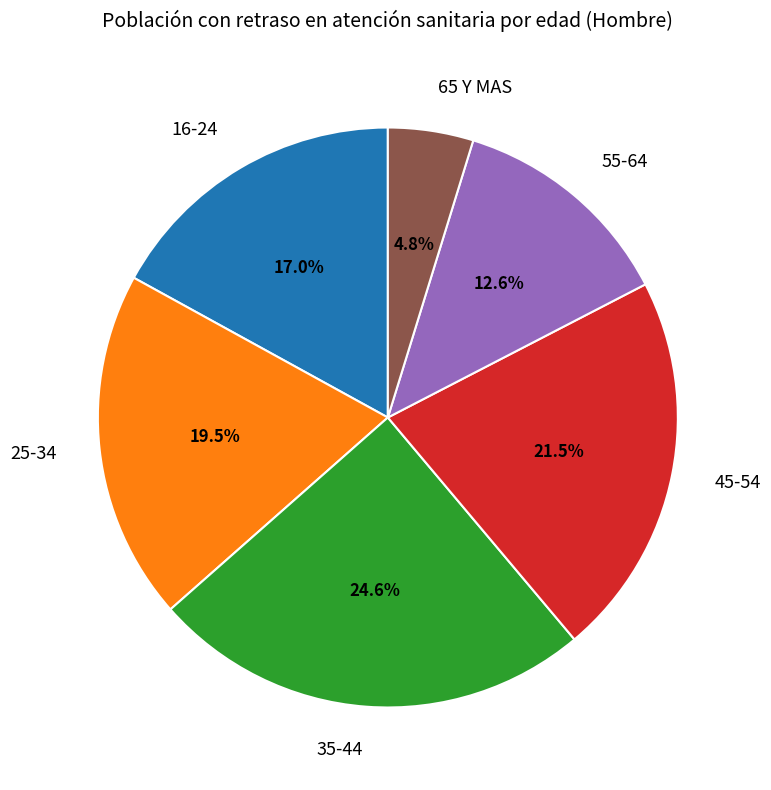

To the nearest percent, what portion does 55-64 represent?

13%